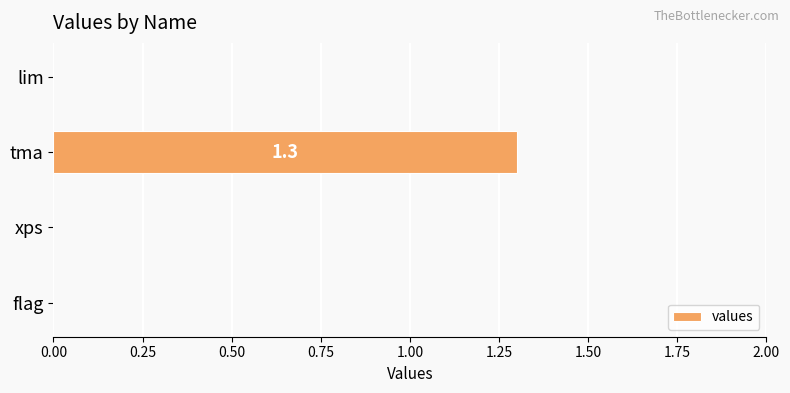

Are the bars horizontal?

Yes